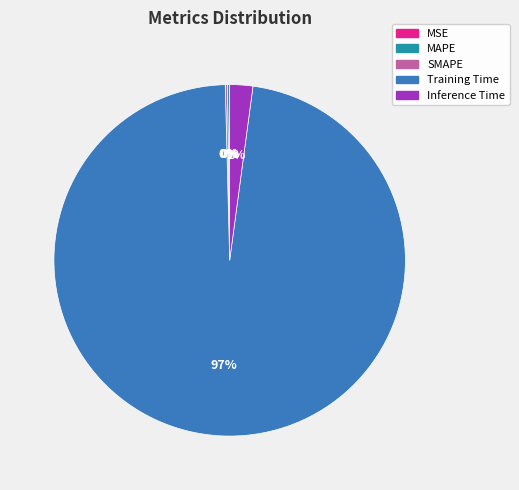

The Training Time slice represents 92% of the pie. True or false?

False